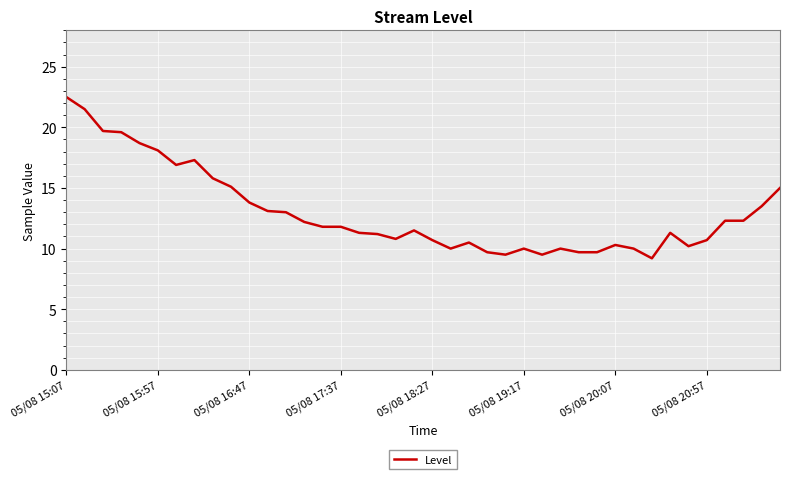

What is the minimum value shown in the chart?

9.2